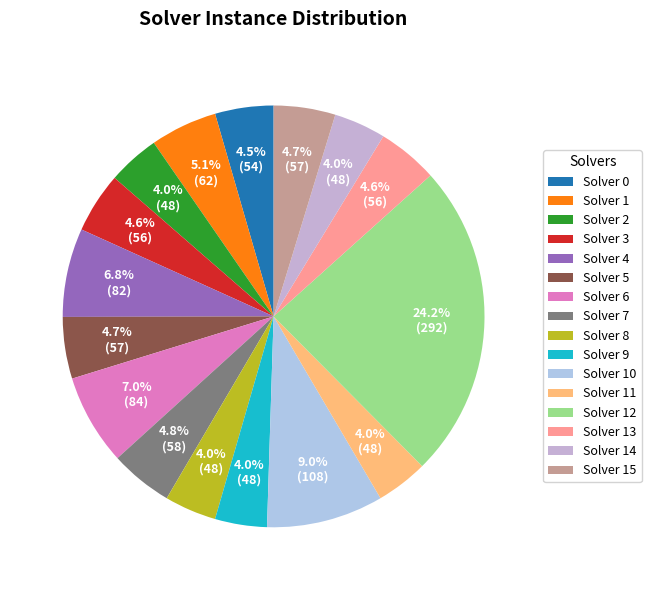

Count the number of slices in the pie.

16